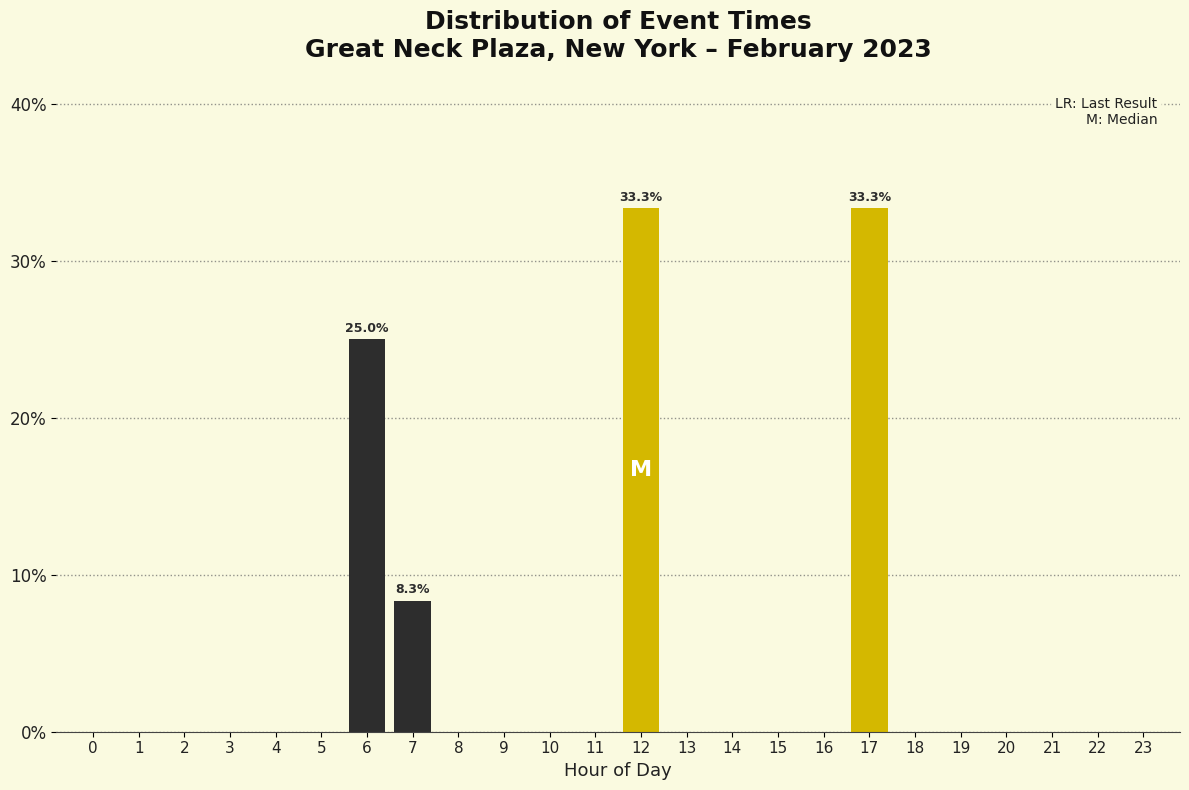

Reading right to left, transcribe all the data shown in this chart.

23=0.0	22=0.0	21=0.0	20=0.0	19=0.0	18=0.0	17=33.3	16=0.0	15=0.0	14=0.0	13=0.0	12=33.3	11=0.0	10=0.0	9=0.0	8=0.0	7=8.3	6=25.0	5=0.0	4=0.0	3=0.0	2=0.0	1=0.0	0=0.0